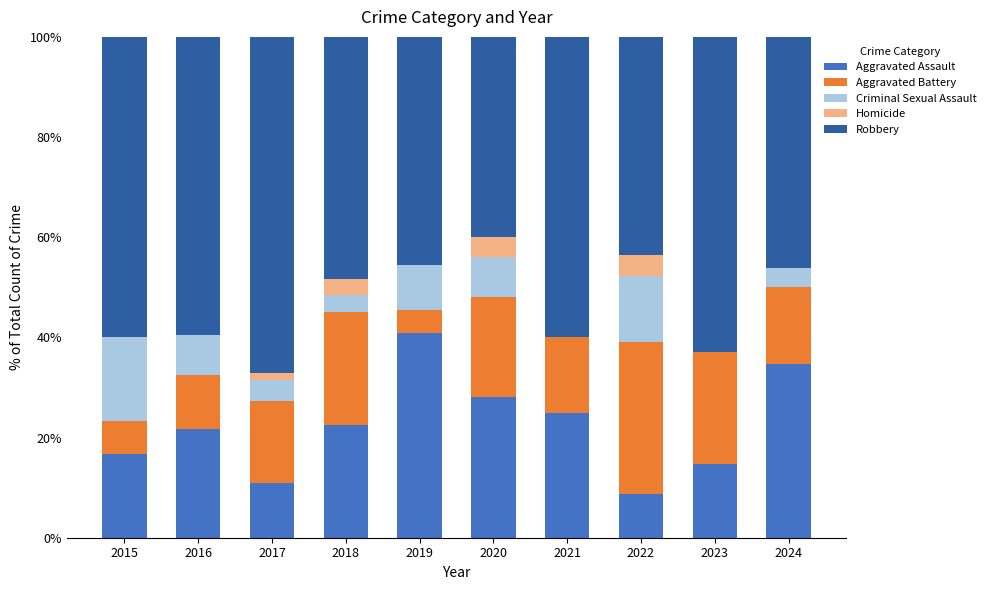

What are all the series names shown in the legend?

Aggravated Assault, Aggravated Battery, Criminal Sexual Assault, Homicide, Robbery